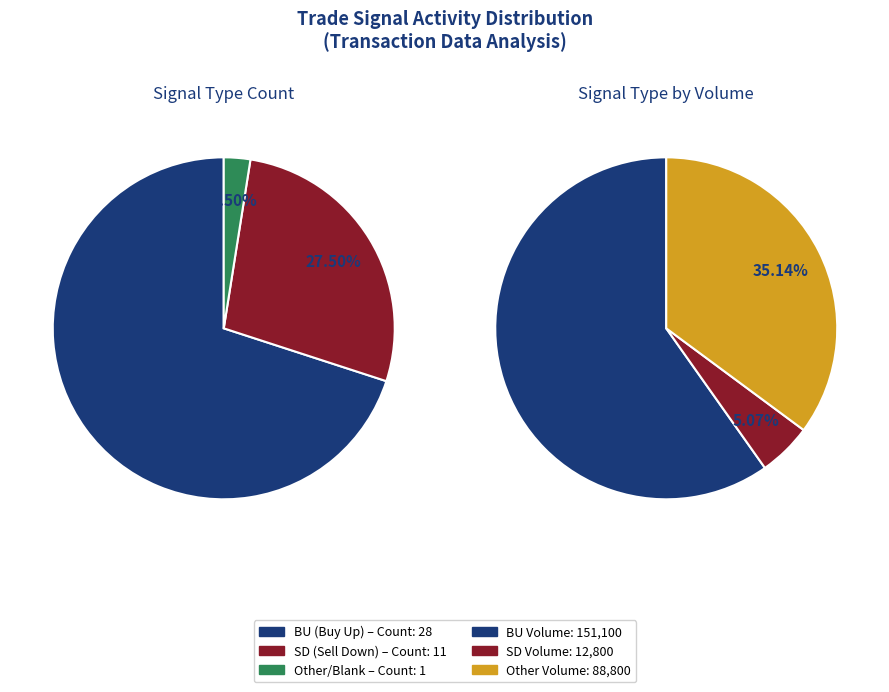

How many segments does this pie chart have?

3